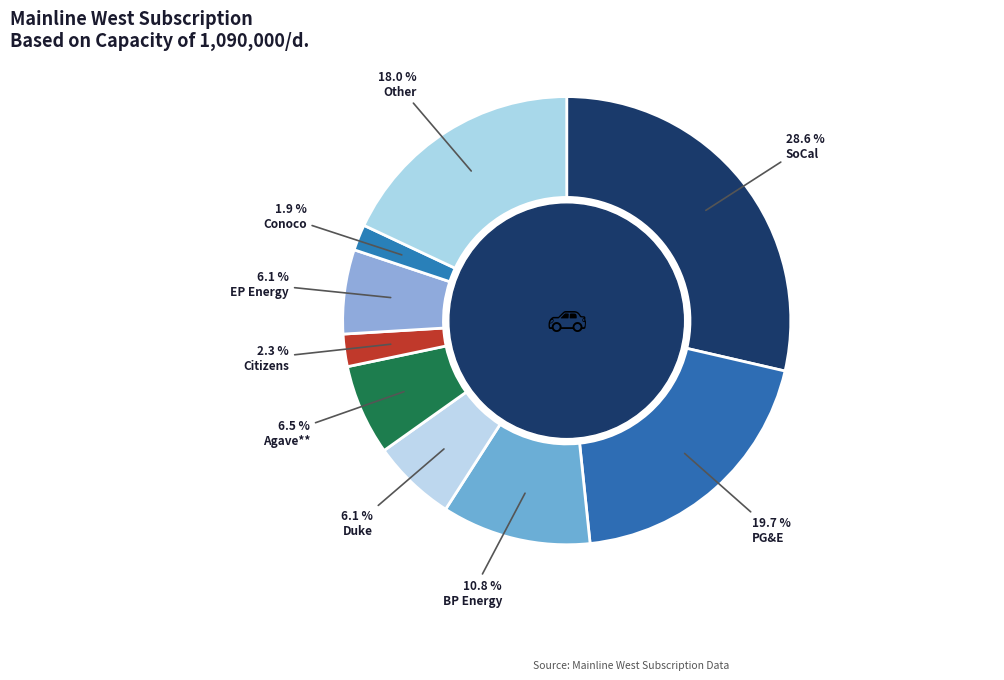

To the nearest percent, what is the average slice percentage?

11%